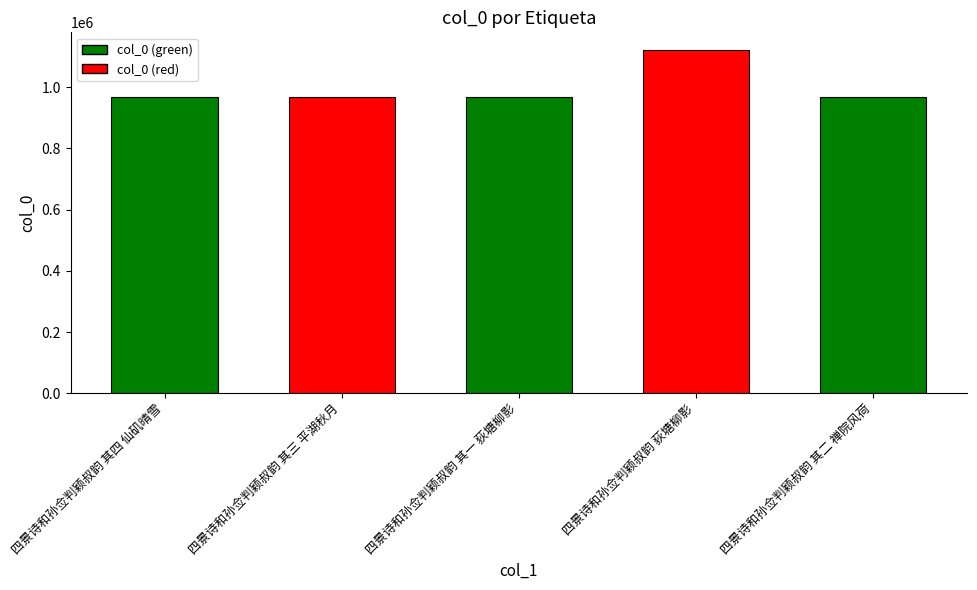

What is the label of the 3rd bar from the left?

四景诗和孙佥判颖叔韵 其一 荻塘柳影